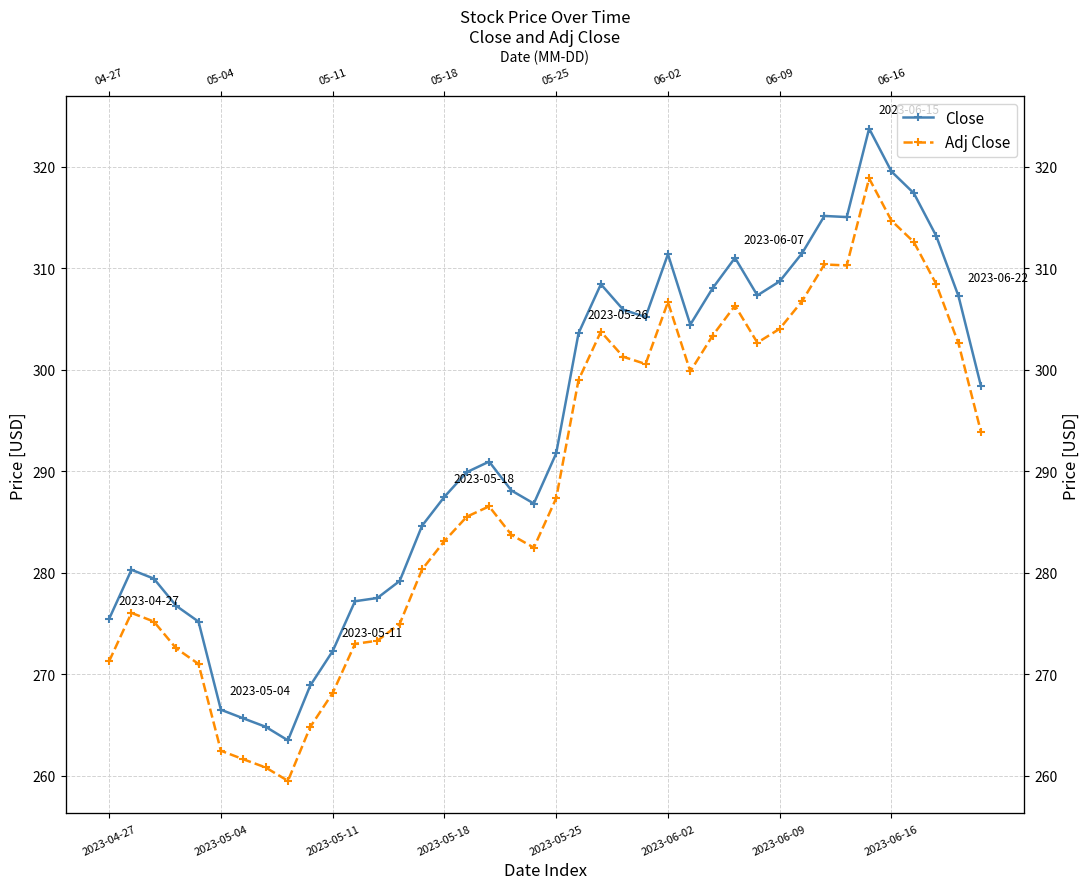

How many data points in Adj Close are less than 287?

20